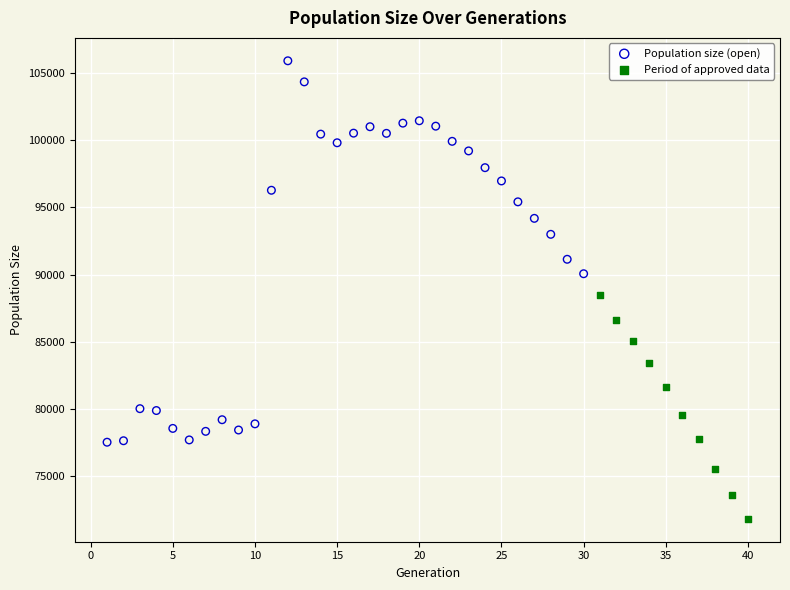

Which series contains the lowest Y value?

Period of approved data